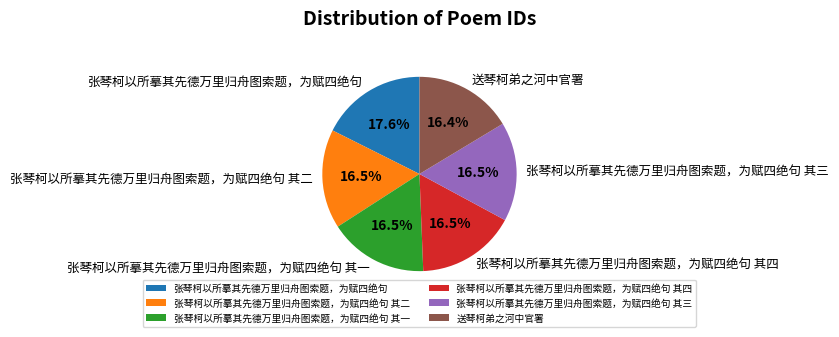

What percentage is NOT represented by 张琴柯以所摹其先德万里归舟图索题，为赋四绝句?

82.4%